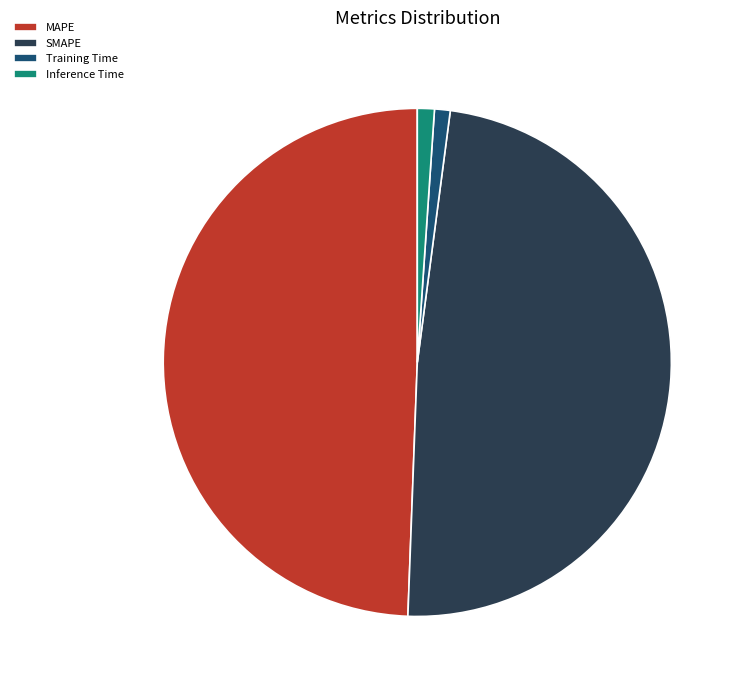

Which slice is the largest?

MAPE